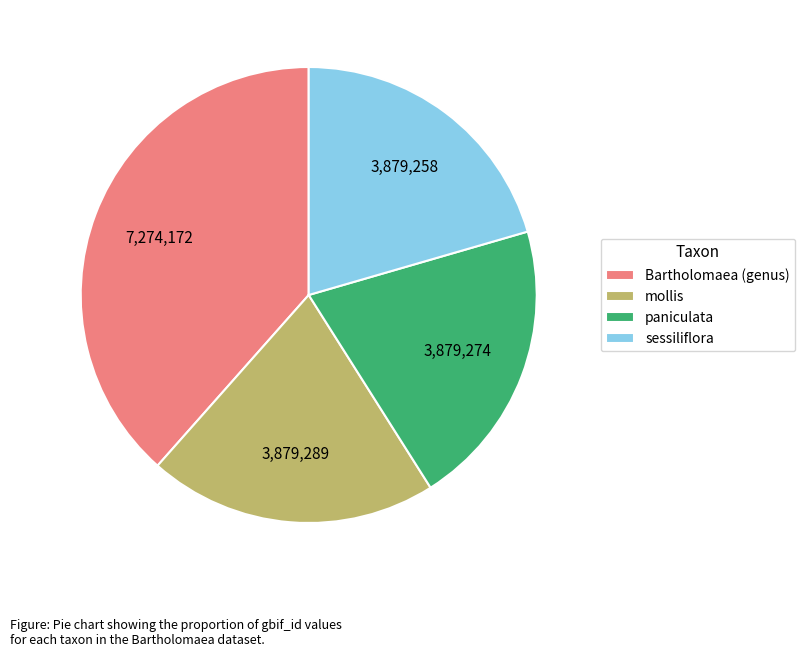

Is the sum of sessiliflora and paniculata greater than half?

No